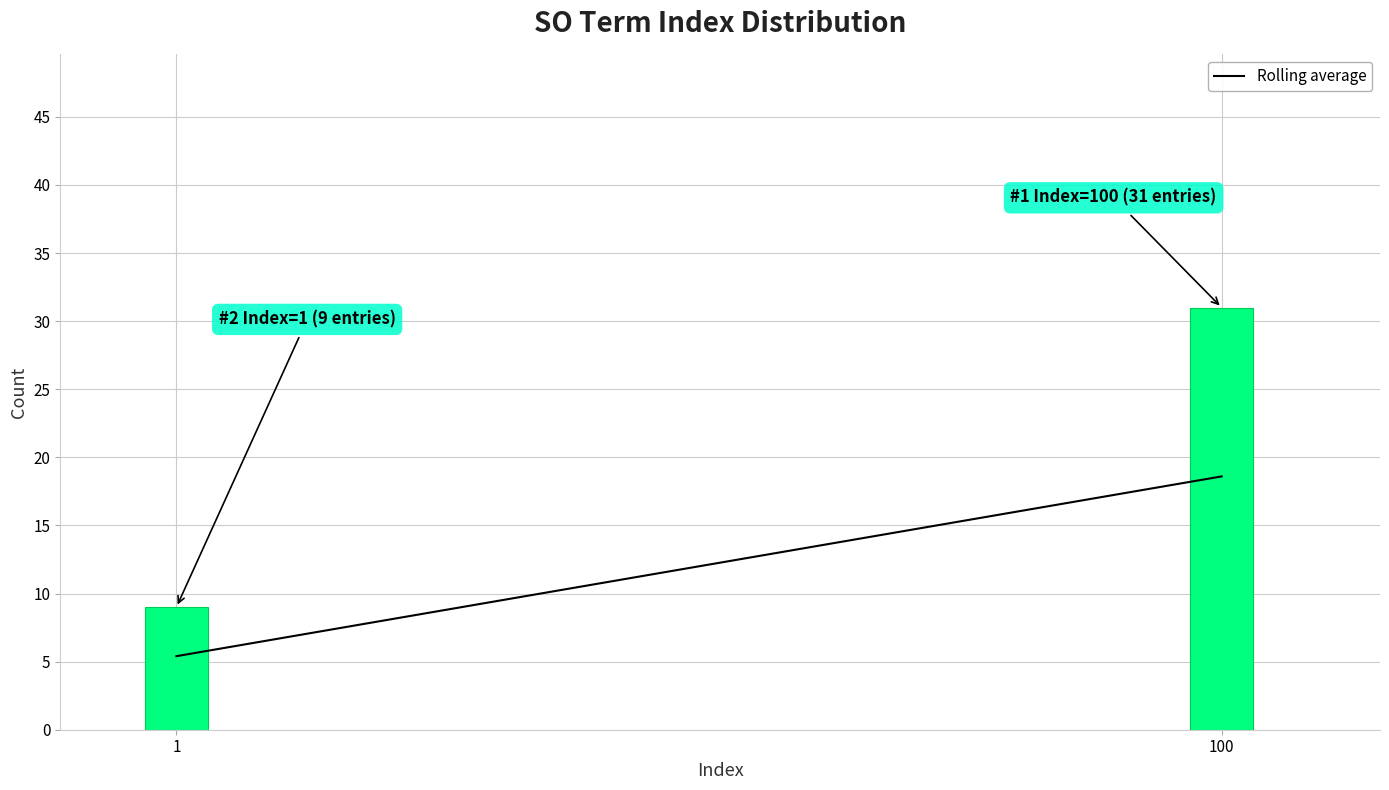

Reading left to right, what are all the values shown in this chart?

9	31